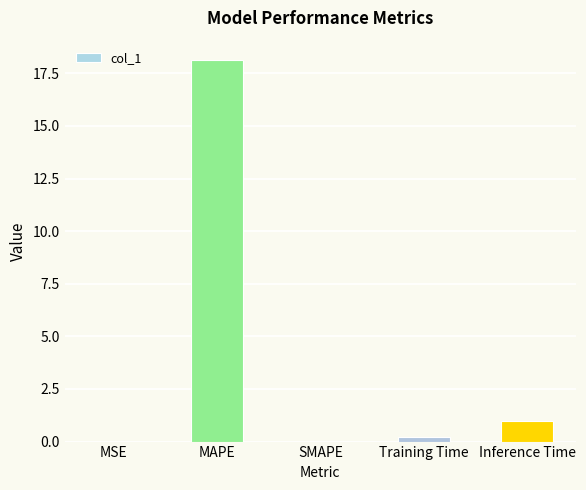

Are the bars grouped side by side (vs. stacked)?

No